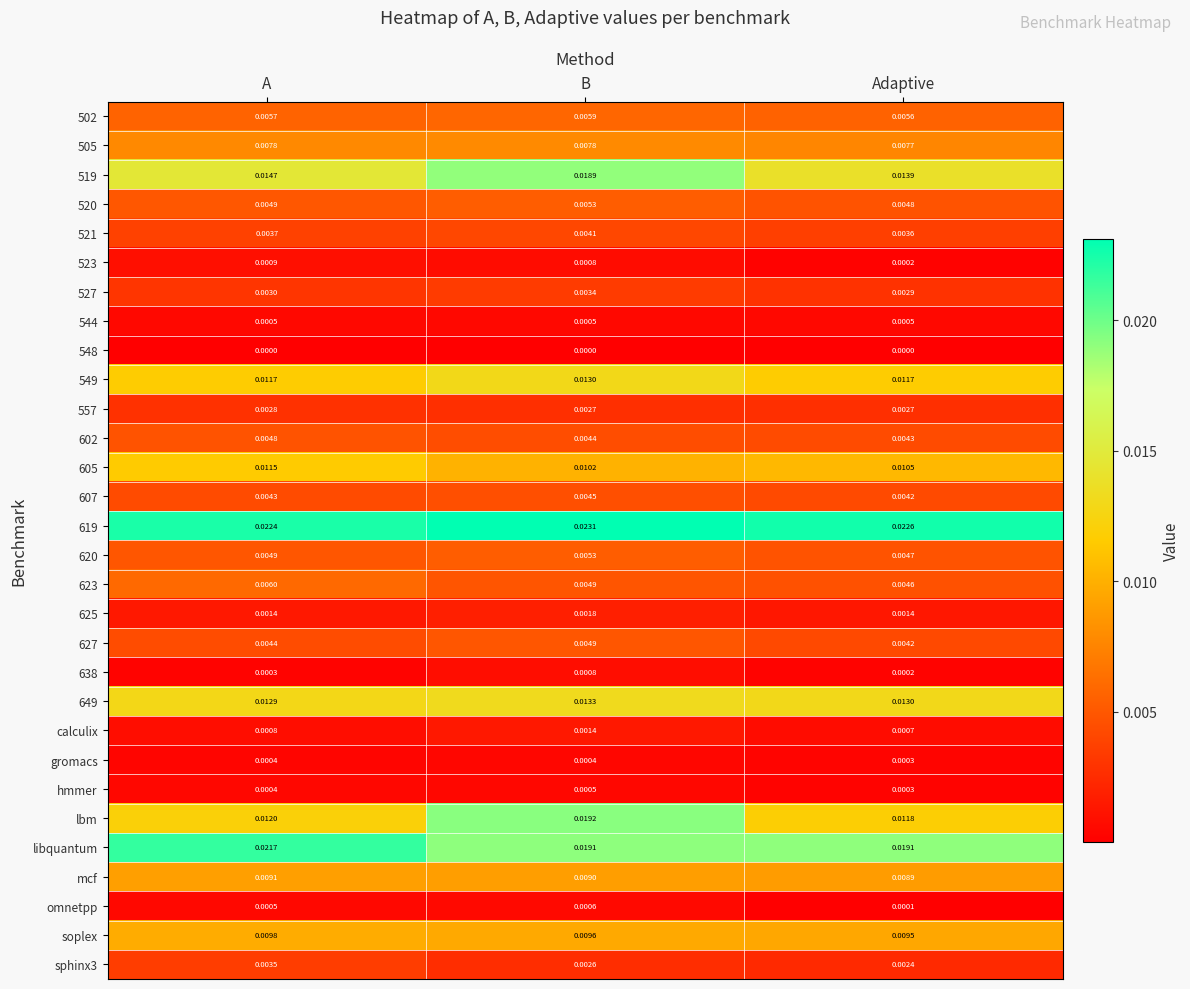

Which series changed the most between B and Adaptive?

lbm